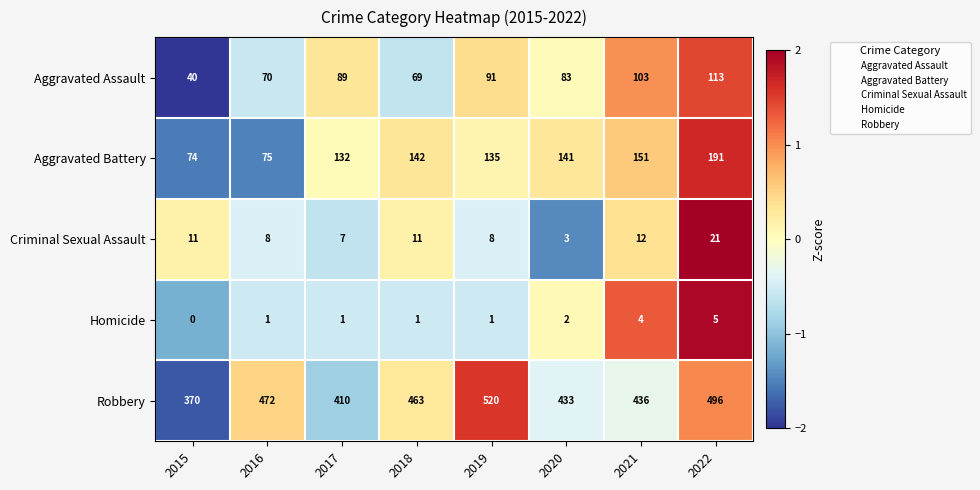

What is the spread (max minus min) of values at 2017?

409